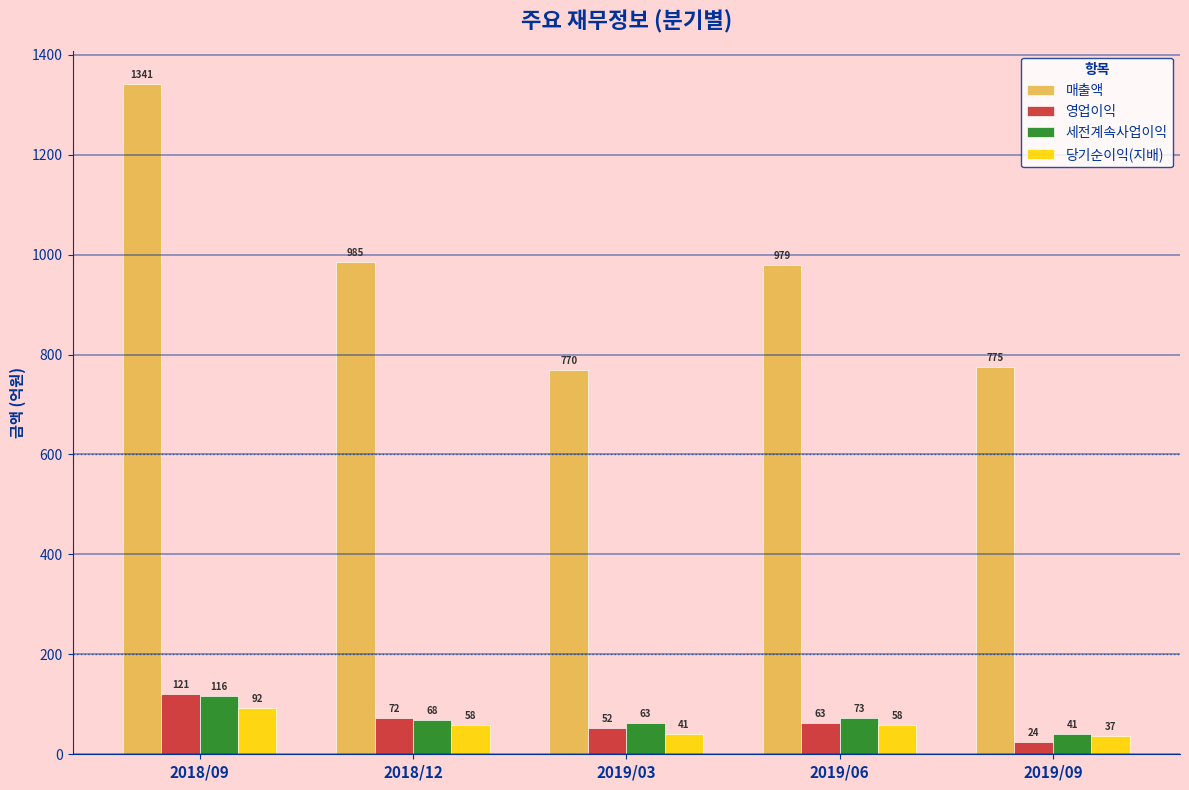

Rank the series at 2018/09 from highest to lowest value.

매출액, 영업이익, 세전계속사업이익, 당기순이익(지배)